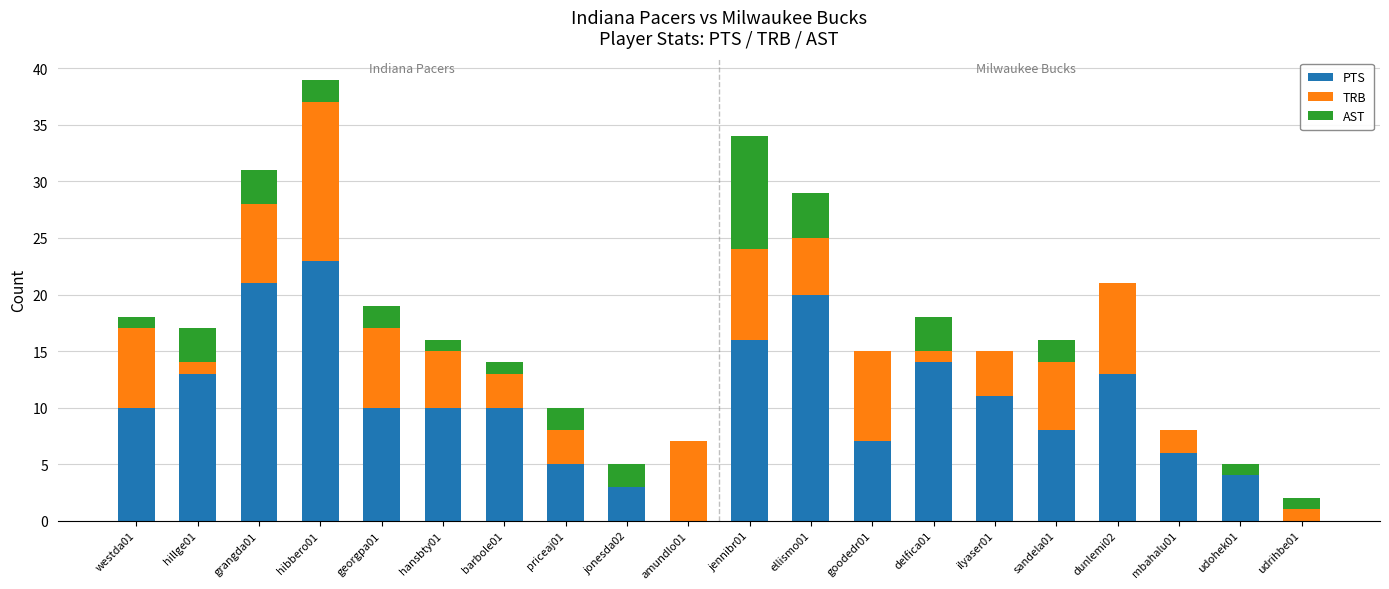

At which category is the sum across all series the highest?

hibbero01